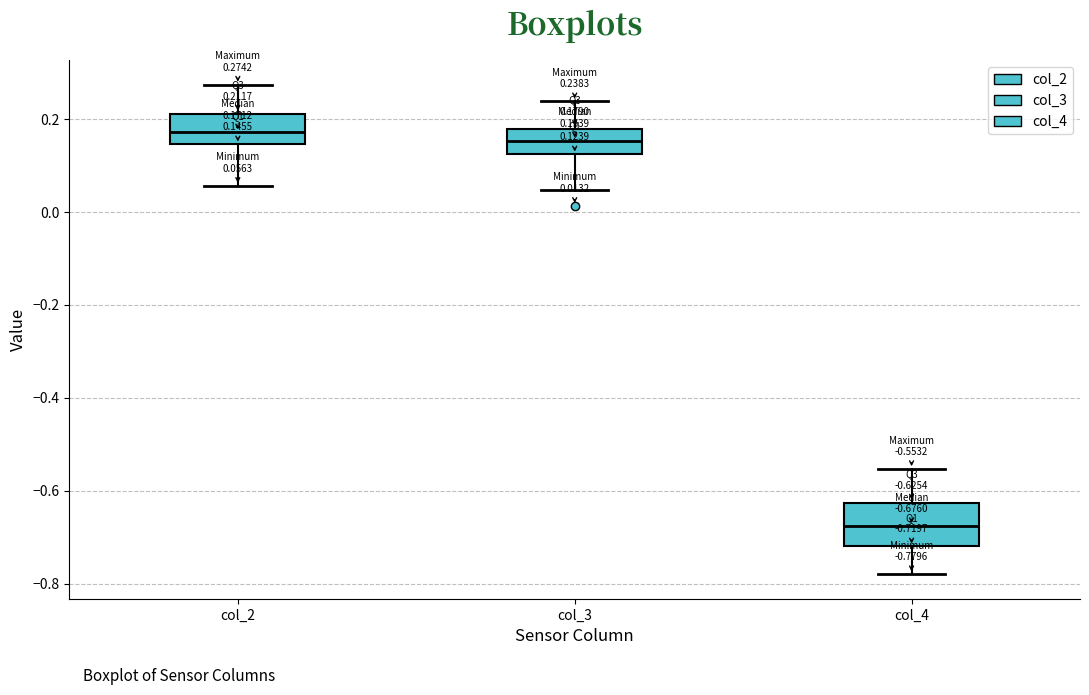

Which box is the tallest, from its lower edge to its upper edge?

col_4